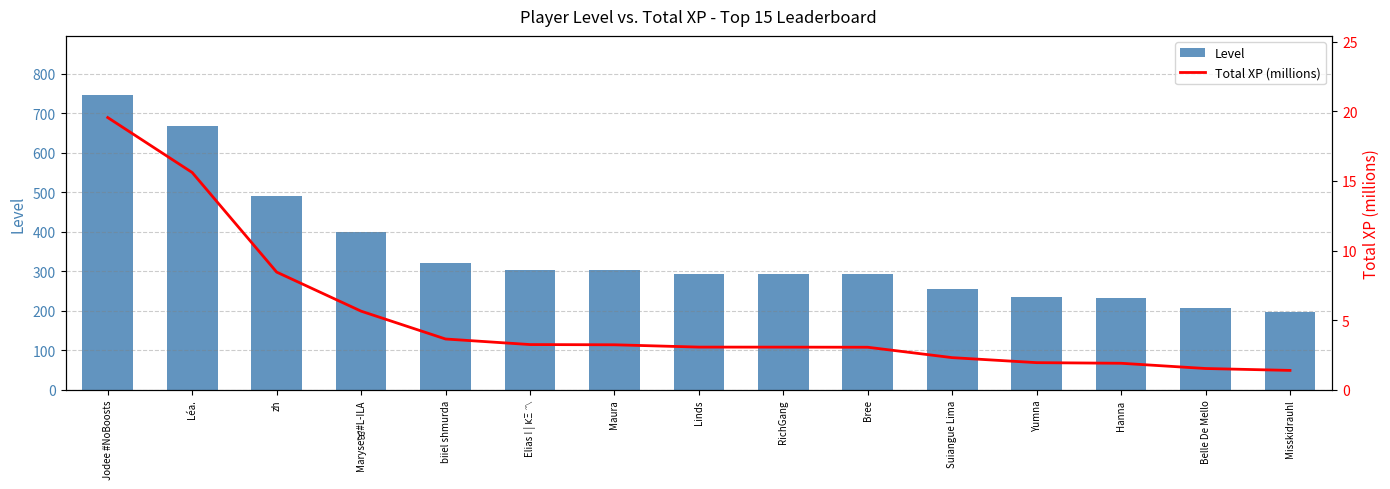

What value does the Level series have at zh?

490